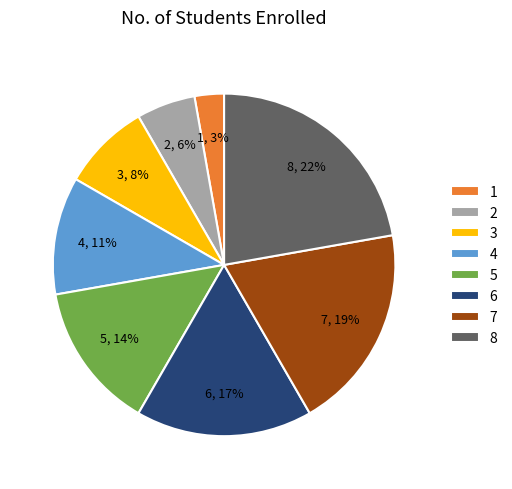

What is the largest slice in the pie chart?

8